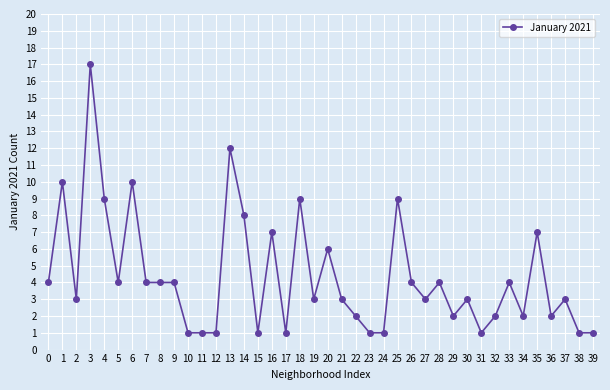

What is the sum of the values at 31 and 2?

4